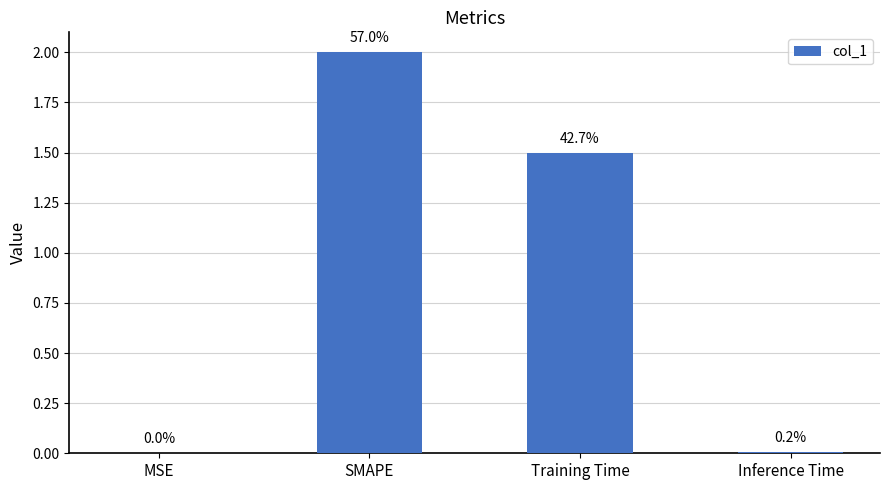

What is the difference between the second highest and minimum values?

1.5